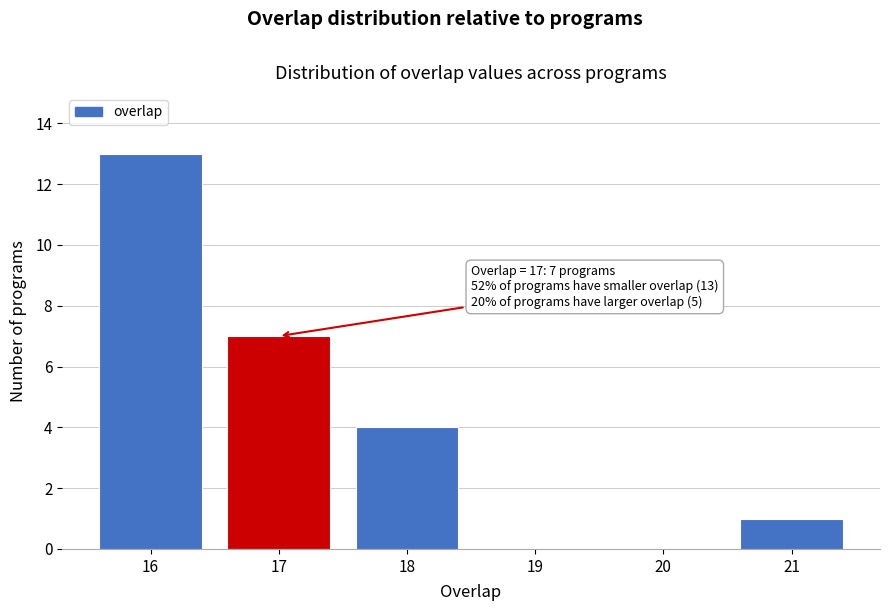

Which range on the x-axis has the tallest bar?

15.5 to 16.5